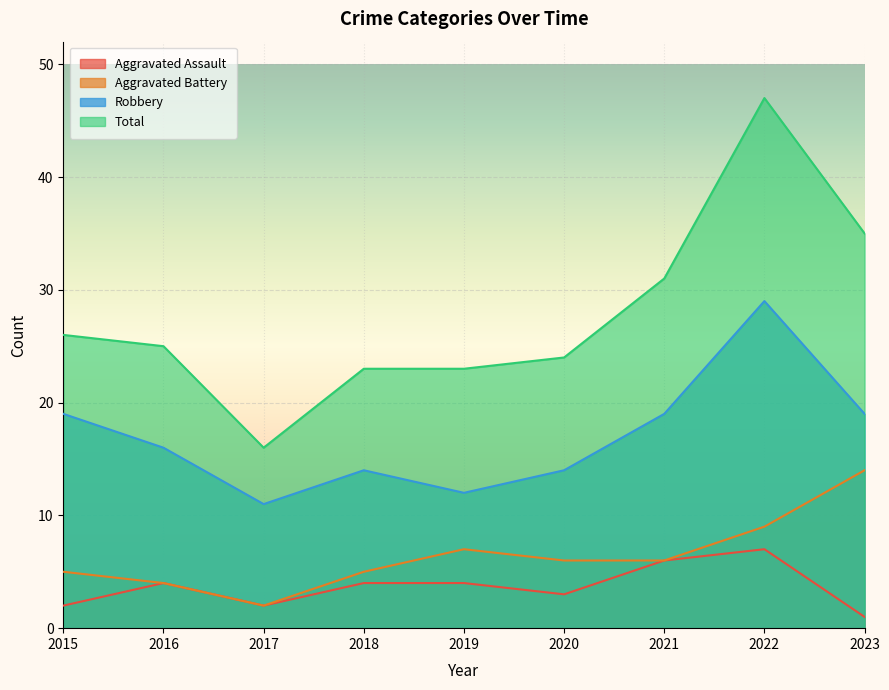

Between 2017 and 2020, which is larger?

2020